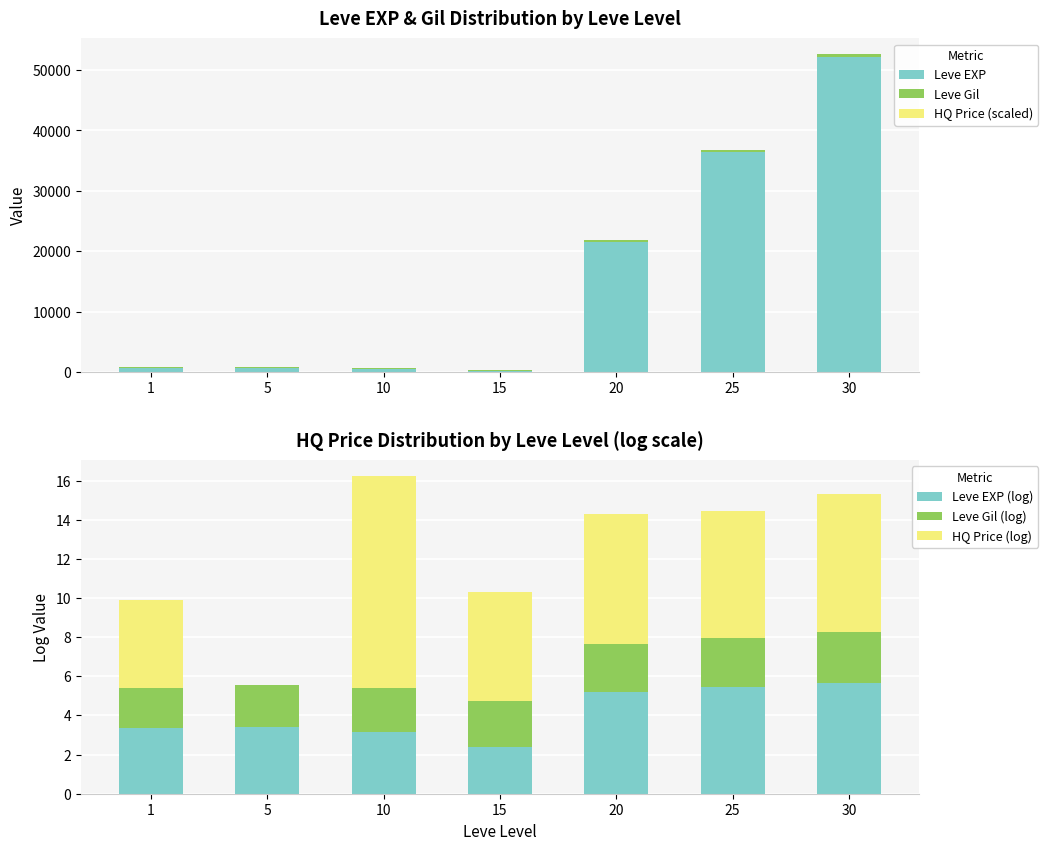

Which category has the highest value across all series?

30